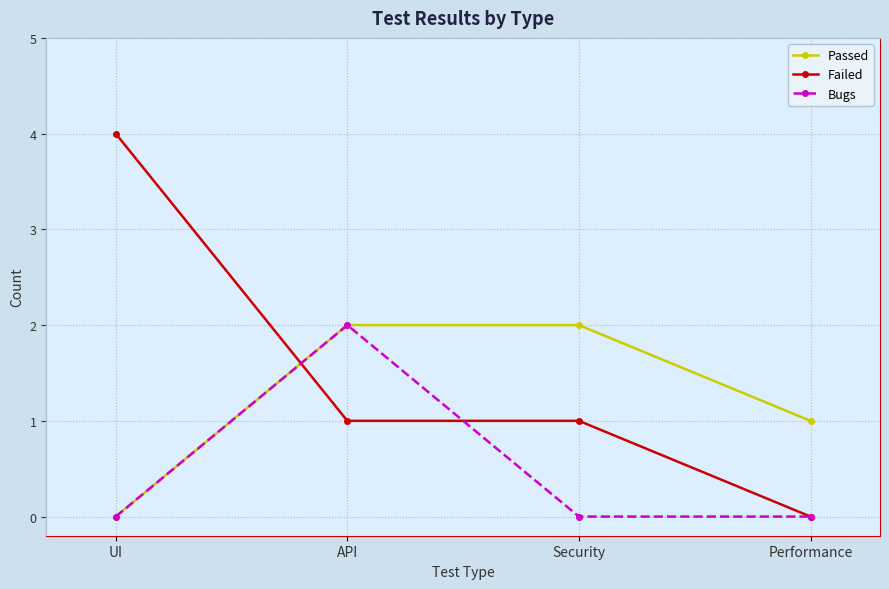

How many positive values does the Passed series have?

3